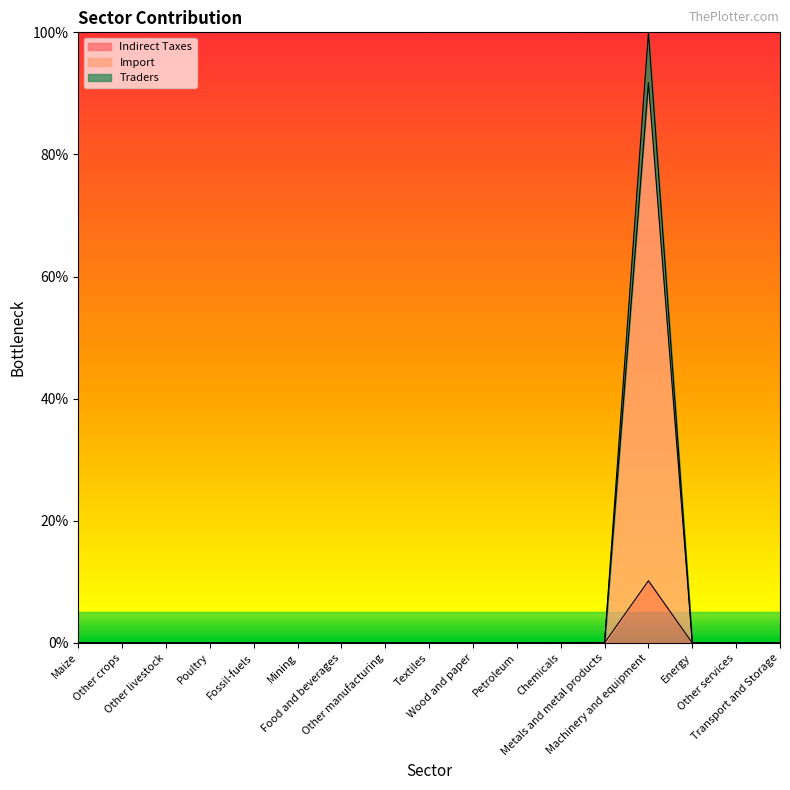

What is the label of the 13th point from the right?

Fossil-fuels